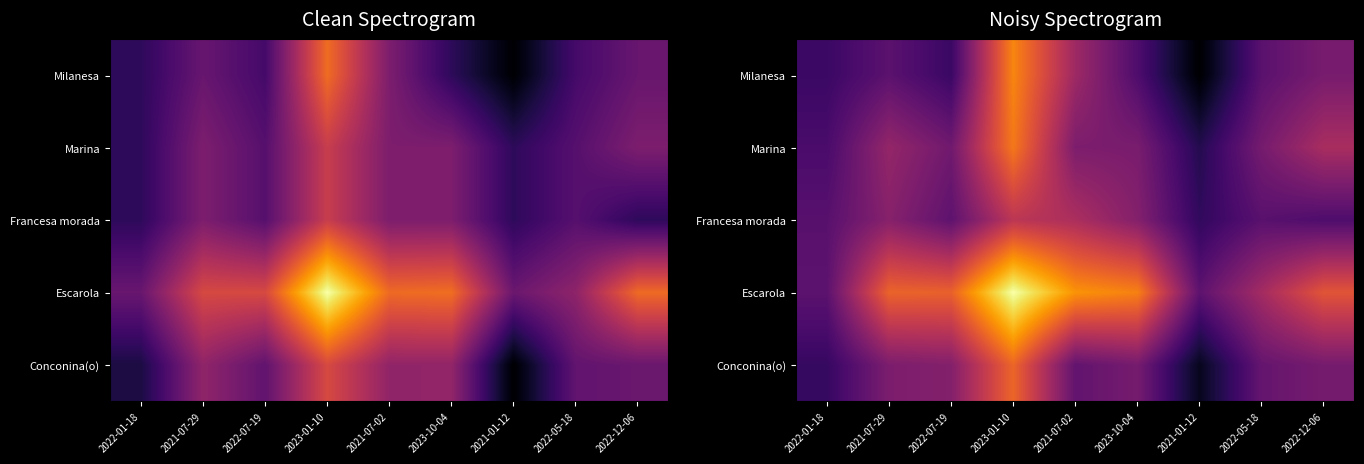

What is the spread (max minus min) of values at 2022-07-19?

2604.9